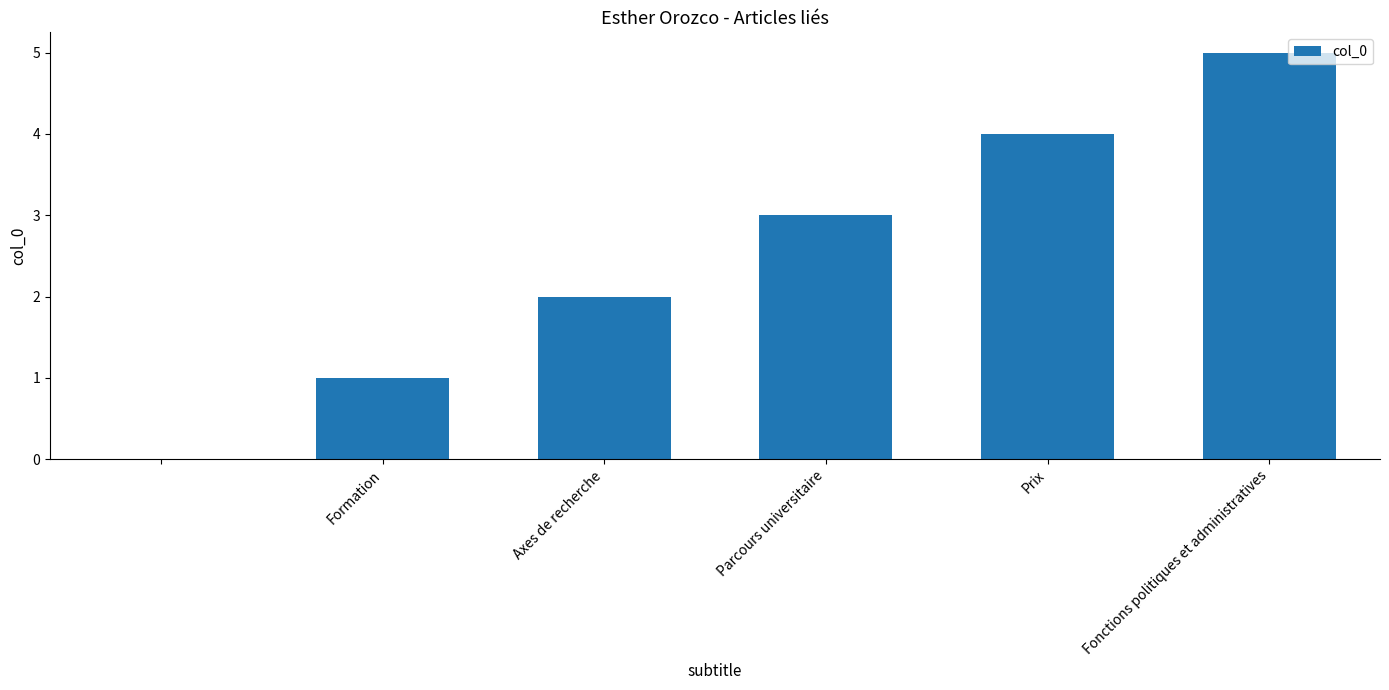

What is the sum of all values?

15